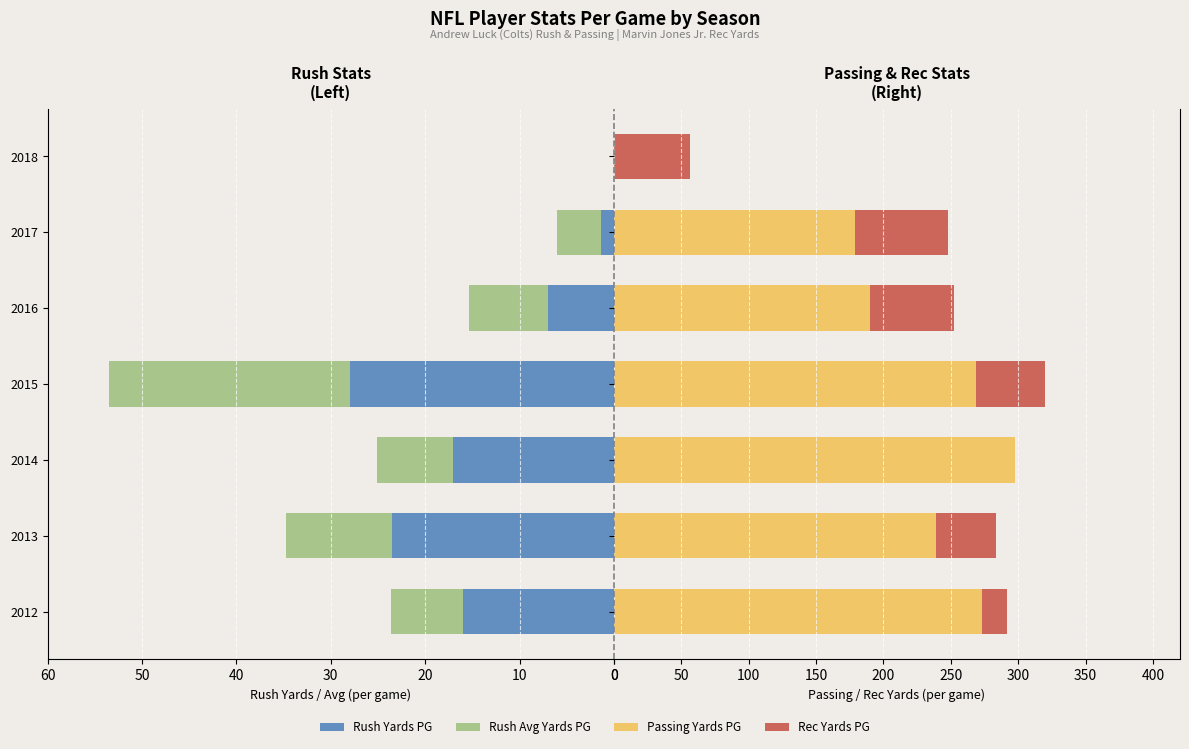

What is the difference between the maximum and minimum values in the Rec Yards PG series?

68.8